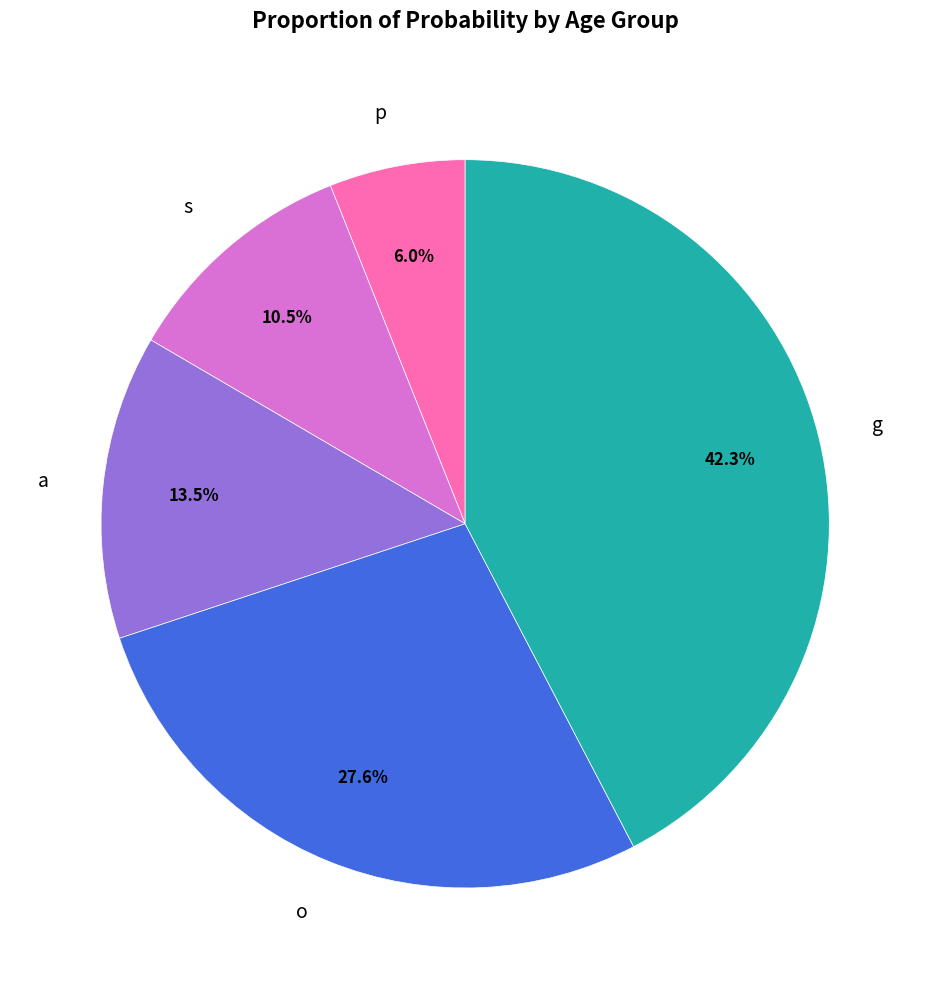

Does any single category account for the majority?

No